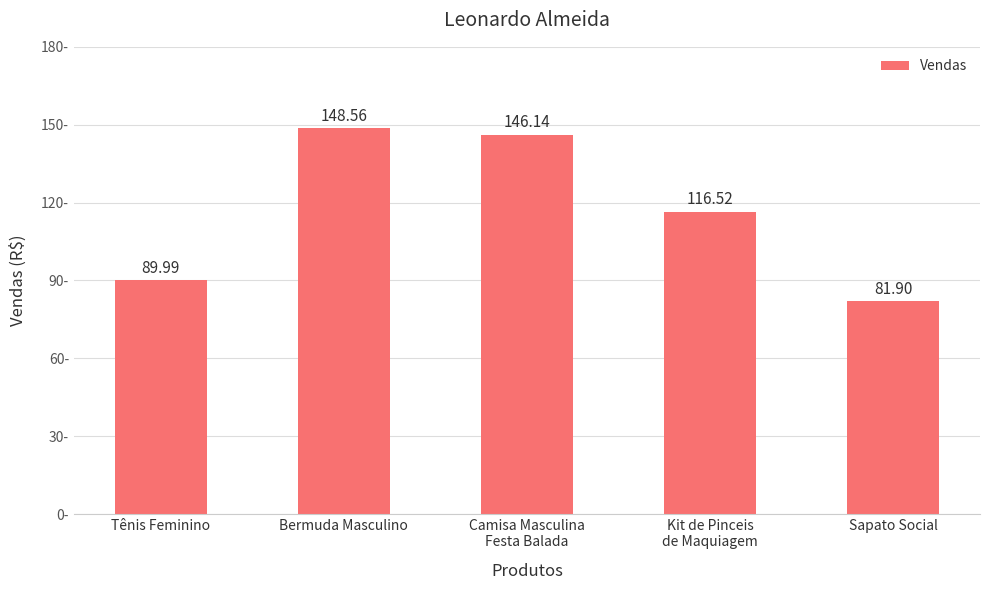

What is the difference between the maximum and second lowest values?

58.6